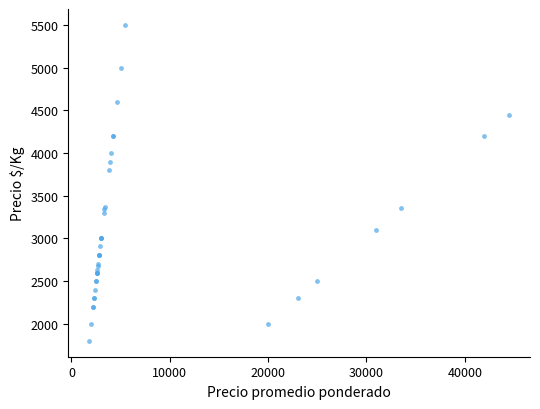

What Y value in the scatter plot is closest to 3650?

3800